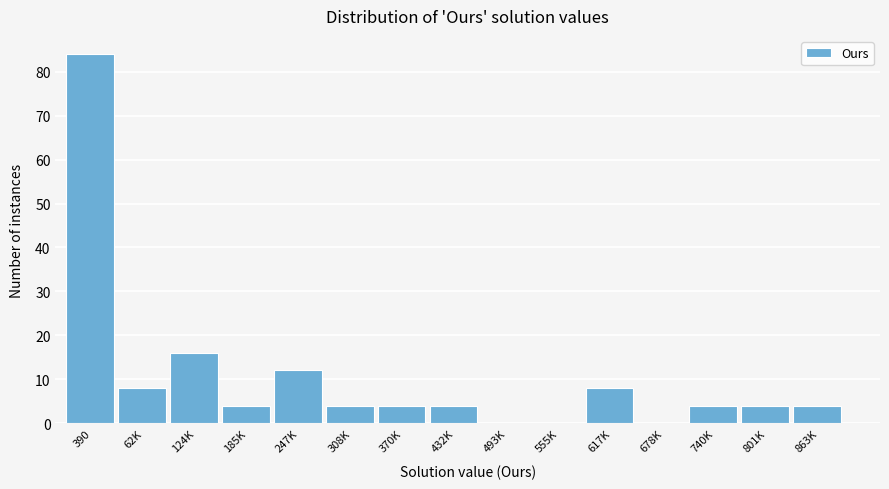

Reading left to right, transcribe all the data shown in this chart.

390=84	62K=8	124K=16	185K=4	247K=12	308K=4	370K=4	432K=4	493K=0	555K=0	617K=8	678K=0	740K=4	801K=4	863K=4